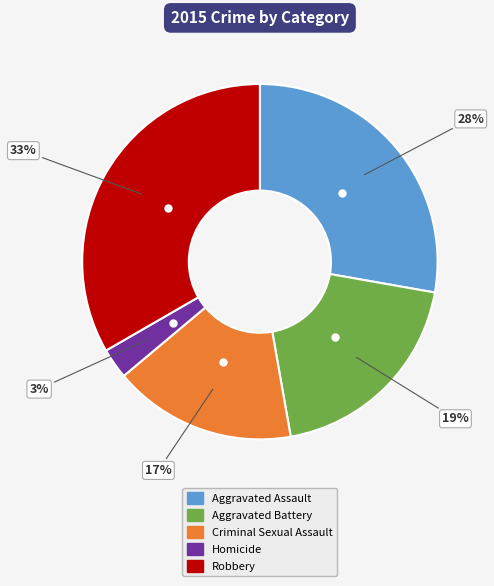

Between Criminal Sexual Assault and Robbery, which is larger?

Robbery